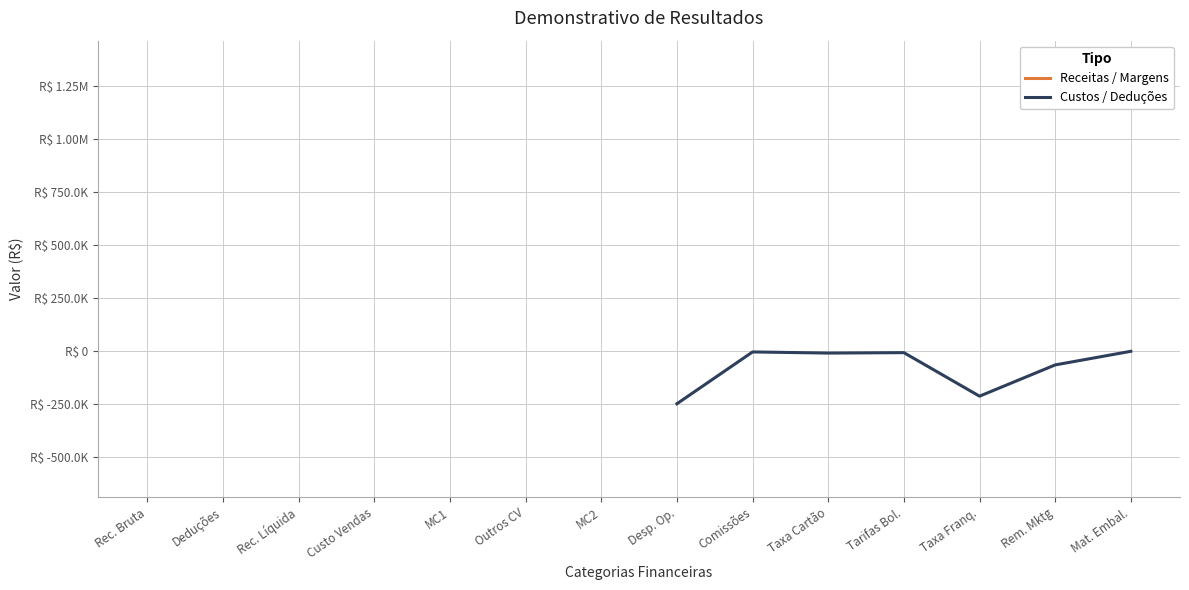

True or false: Receitas / Margens has more than 0 points higher than both neighbors.

False